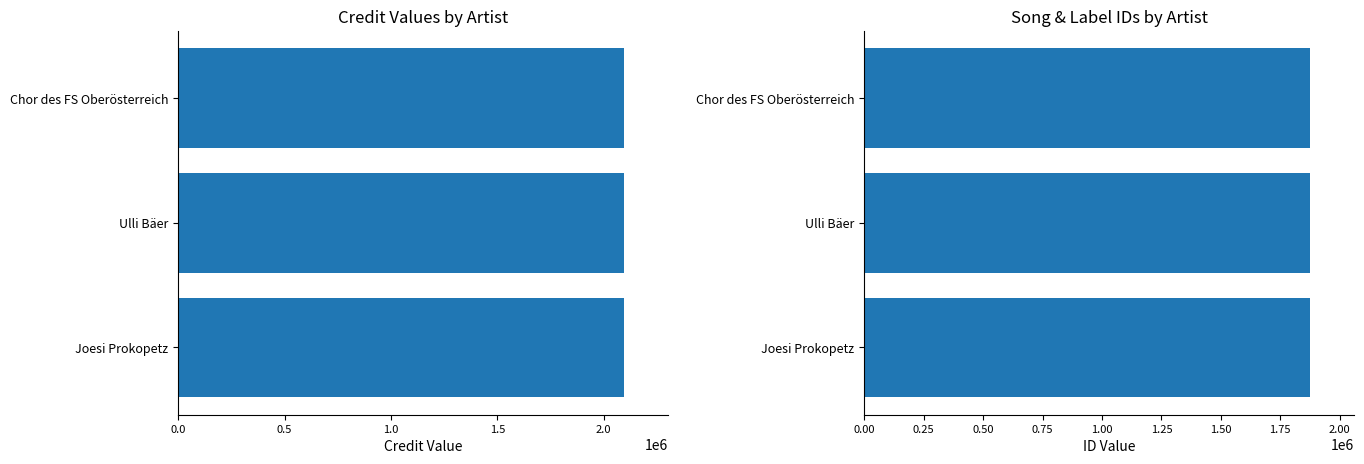

Between Joesi Prokopetz and Ulli Bäer, which series saw the biggest shift?

credit